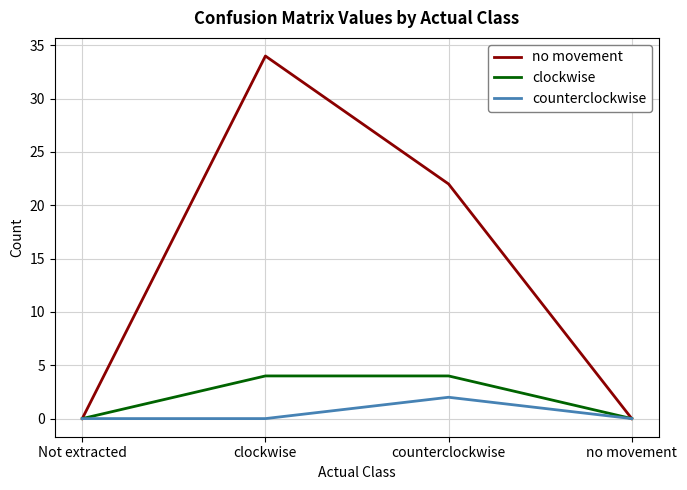

The value of clockwise at counterclockwise is 4. True or false?

True